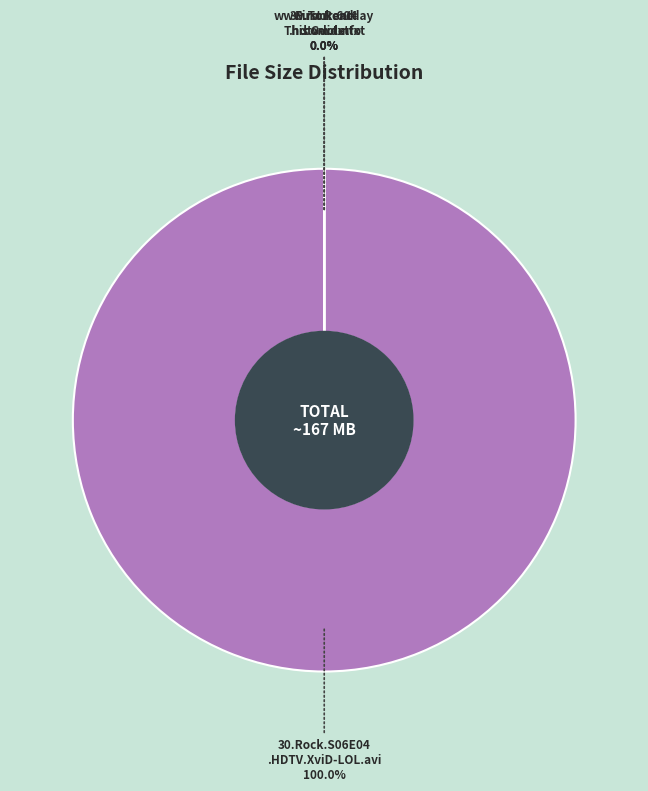

How many slices are in this pie chart?

4